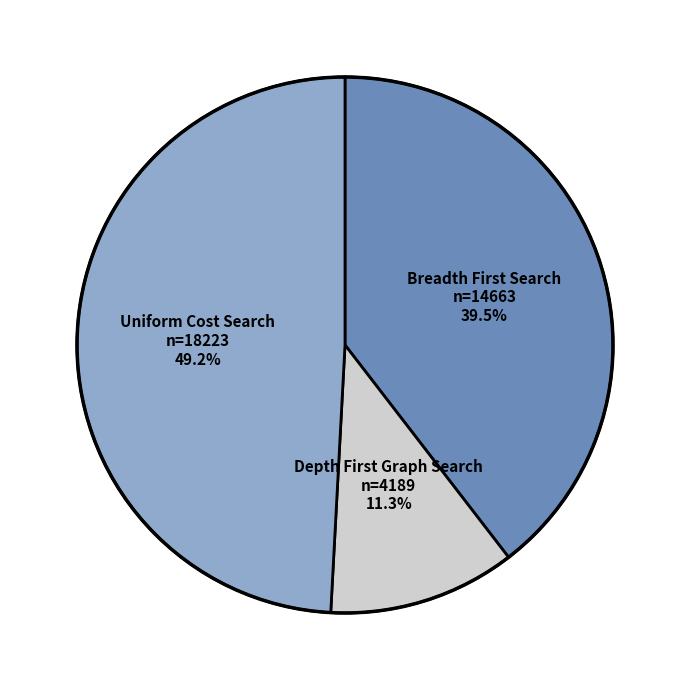

Is there a majority slice in this chart?

No